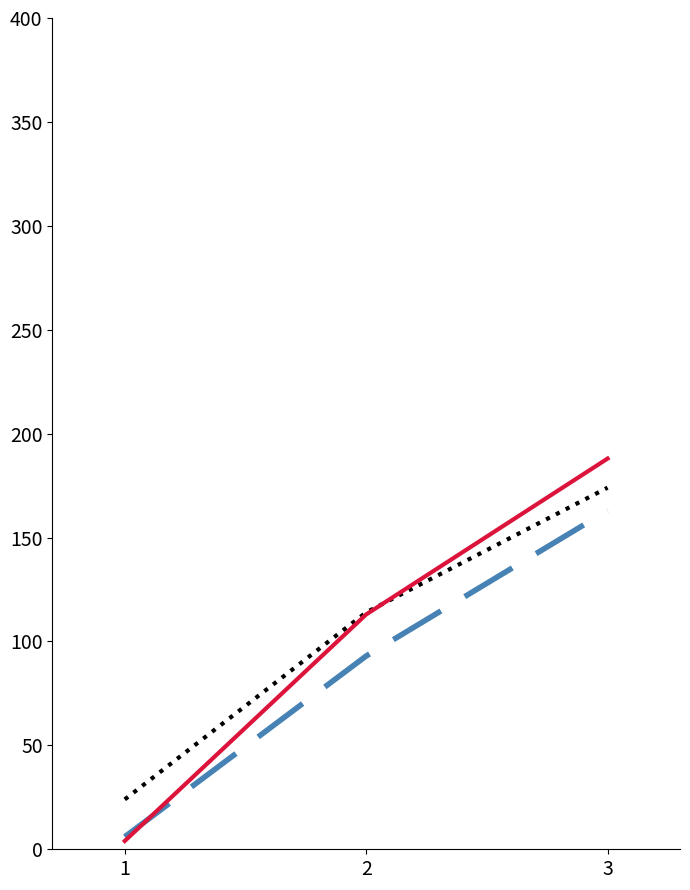

At which category is the sum across all series the highest?

3